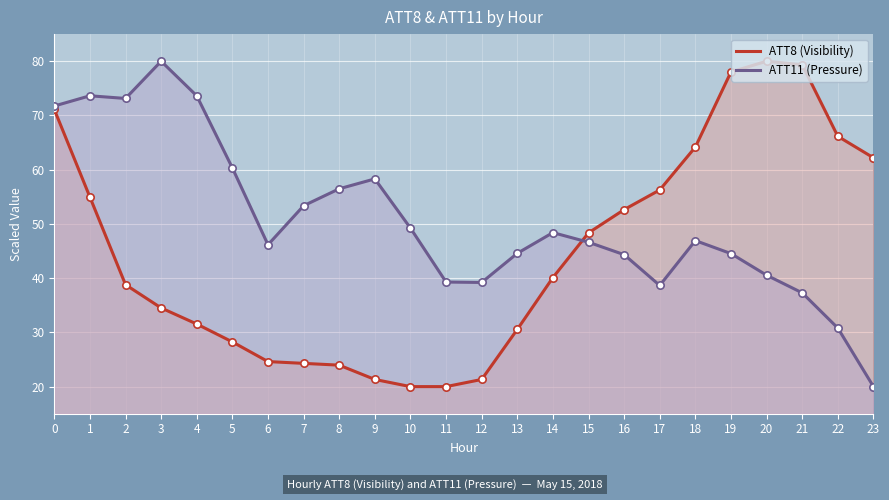

Which series contains the highest Y value?

ATT8 (Visibility)